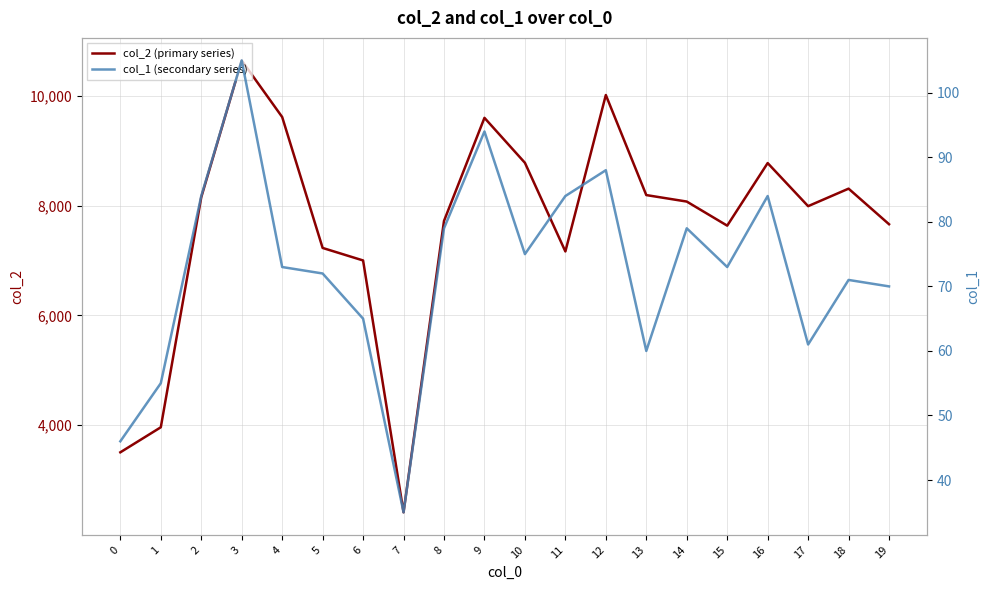

Reading left to right, what are all the values shown in this chart?

col_2 (primary series): 3505	3961	8151	10643	9613	7228	7000	2412	7720	9598	8779	7164	10014	8191	8073	7634	8774	7989	8308	7660
col_1 (secondary series): 46	55	84	105	73	72	65	35	79	94	75	84	88	60	79	73	84	61	71	70